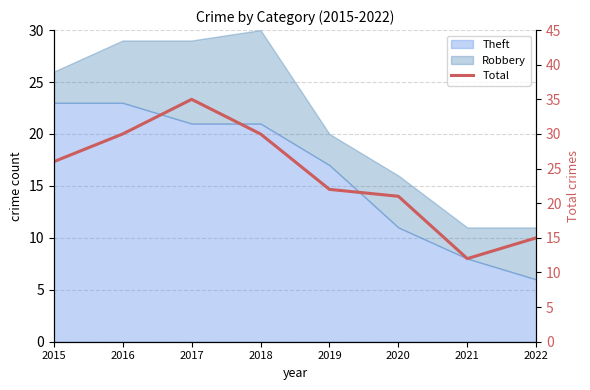

Rank the categories by value from lowest to highest.

2021, 2022, 2020, 2019, 2015, 2016, 2018, 2017